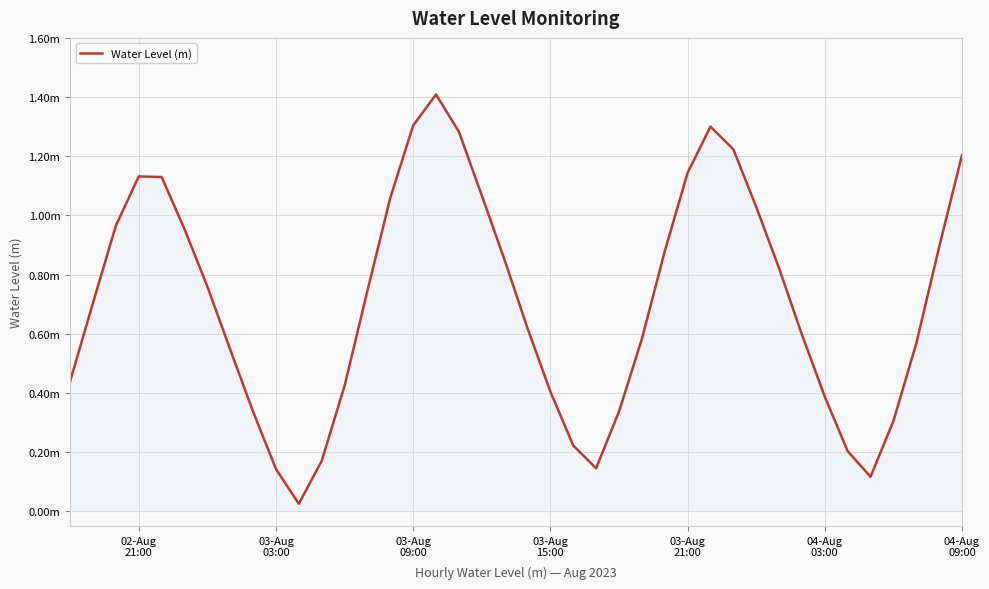

What is the average value?

0.7